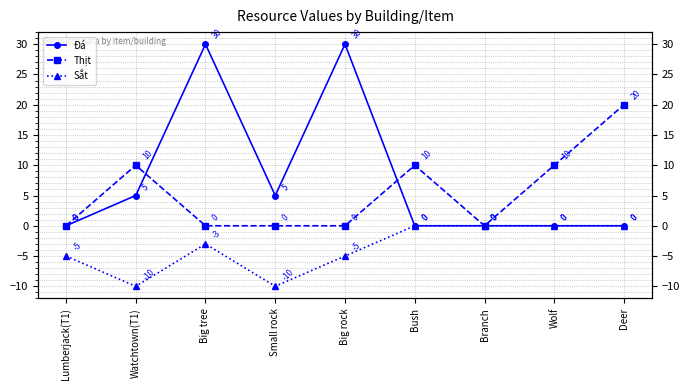

How many data points in Sắt are above -3?

4